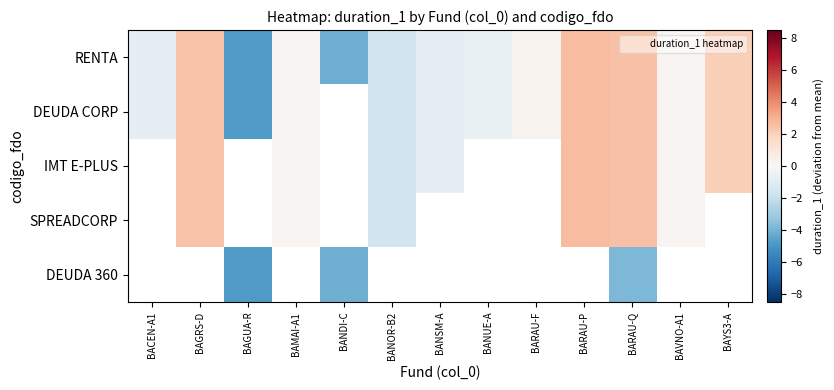

How many data points in SPREADCORP are less than 0?

1